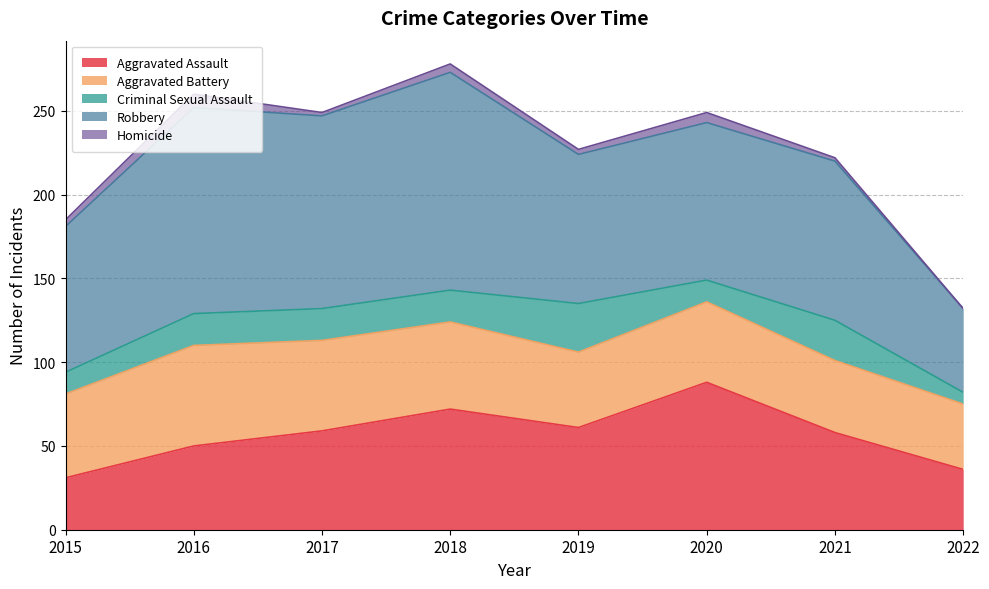

What is the total value across all series at 2015?

185